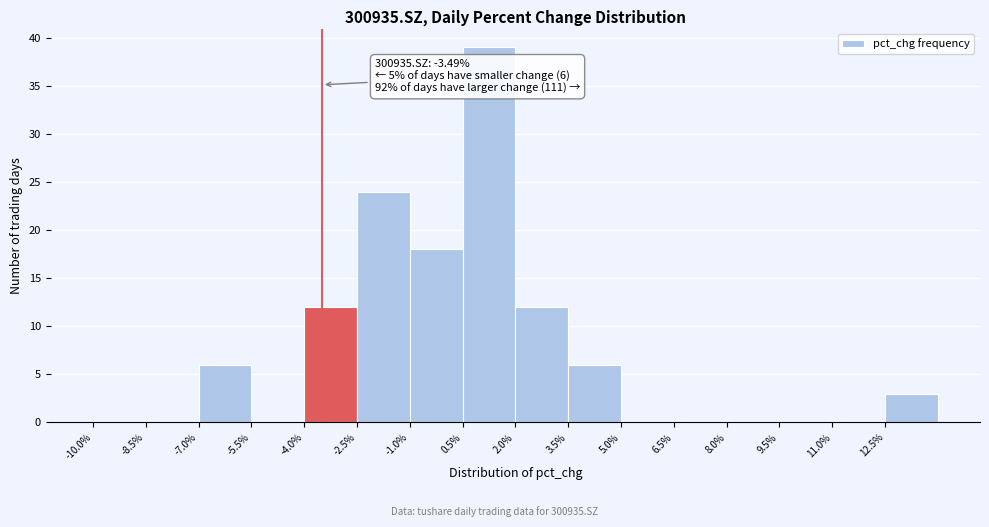

Over which range of the x-axis is the bar tallest?

0.5 to 2.0